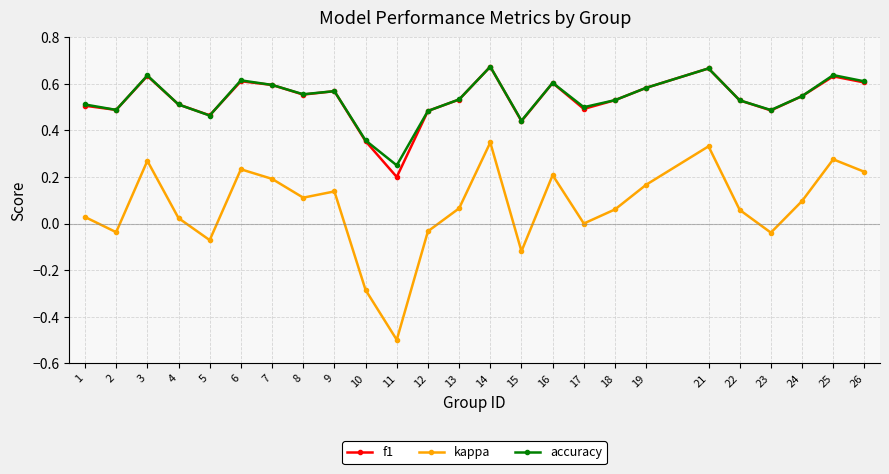

Where is the first local maximum for f1?

3